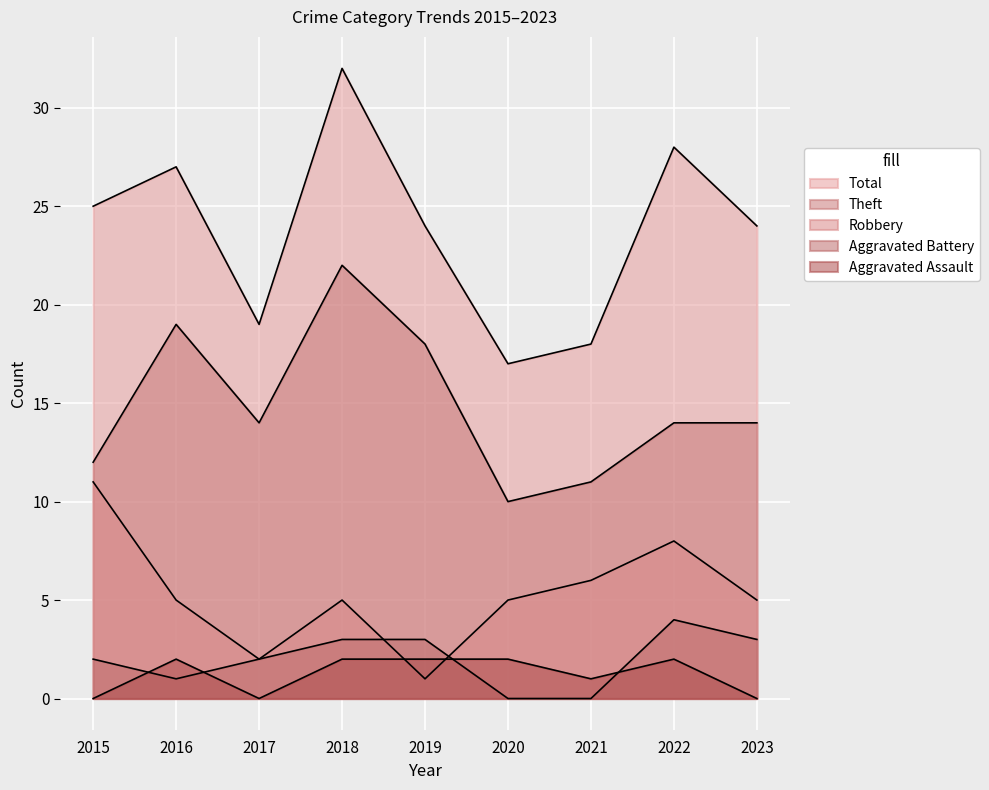

At 2018, list the series in order from largest to smallest.

Total, Theft, Robbery, Aggravated Battery, Aggravated Assault